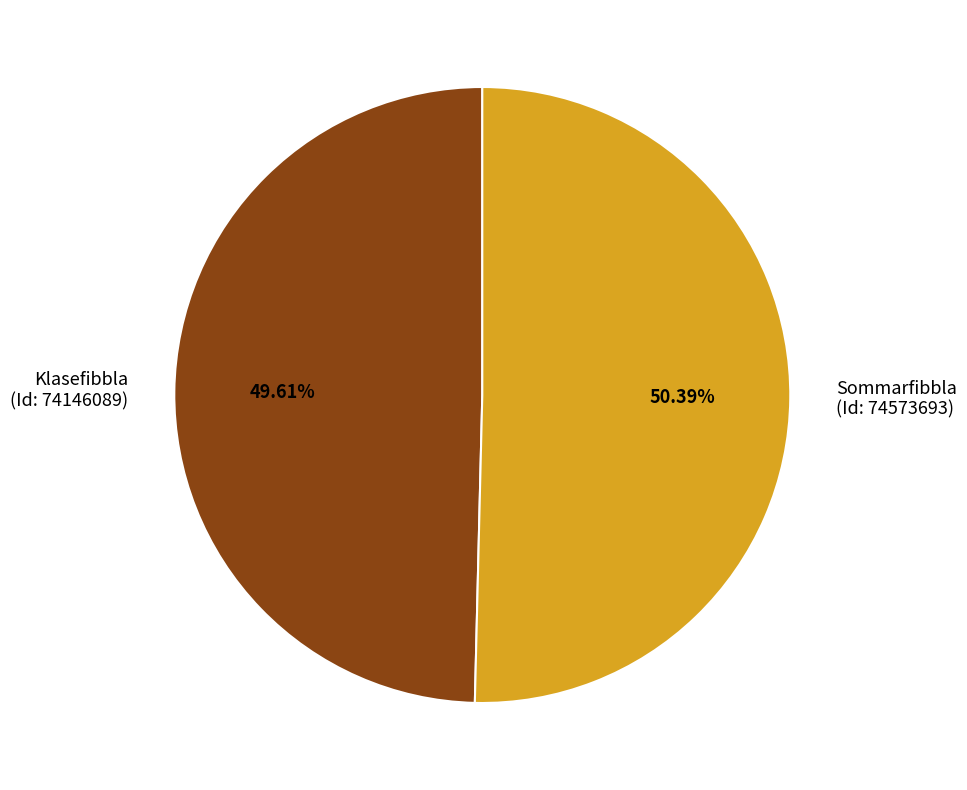

Does Sommarfibbla (Id: 74573693) represent more than half of the total?

Yes